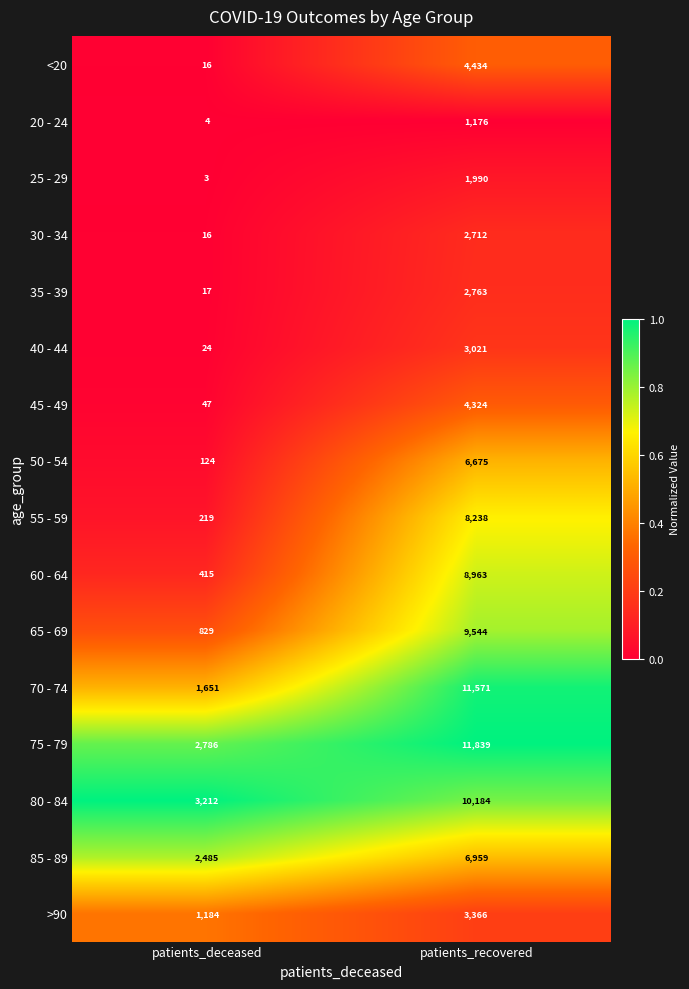

List the series in order of their peak value, highest first.

75 - 79, 70 - 74, 80 - 84, 65 - 69, 60 - 64, 55 - 59, 85 - 89, 50 - 54, <20, 45 - 49, >90, 40 - 44, 35 - 39, 30 - 34, 25 - 29, 20 - 24